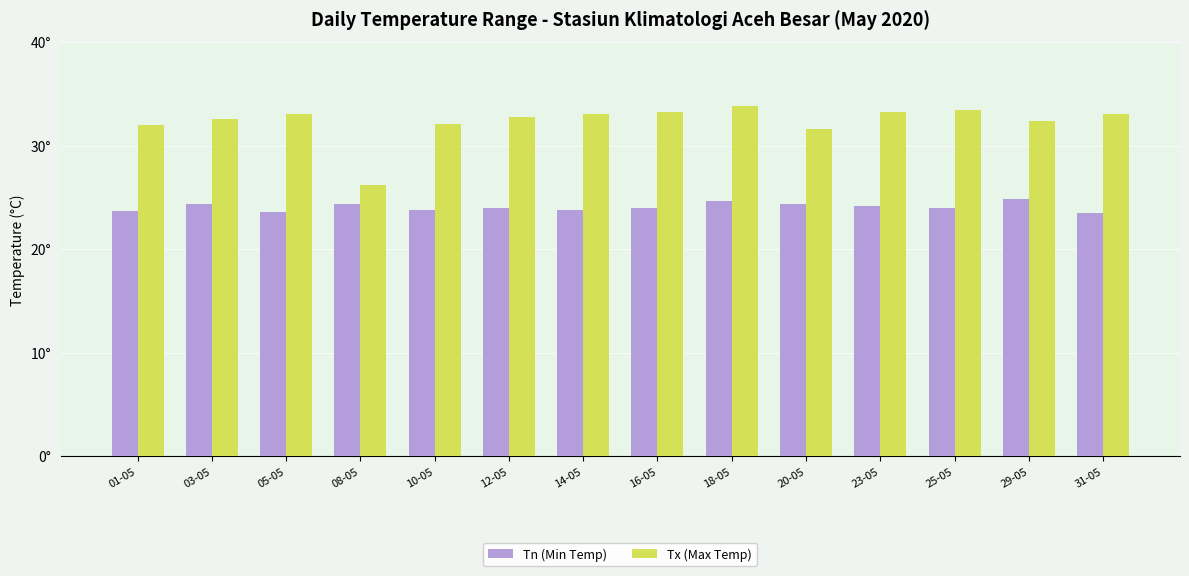

What position from the right is 25-05?

3